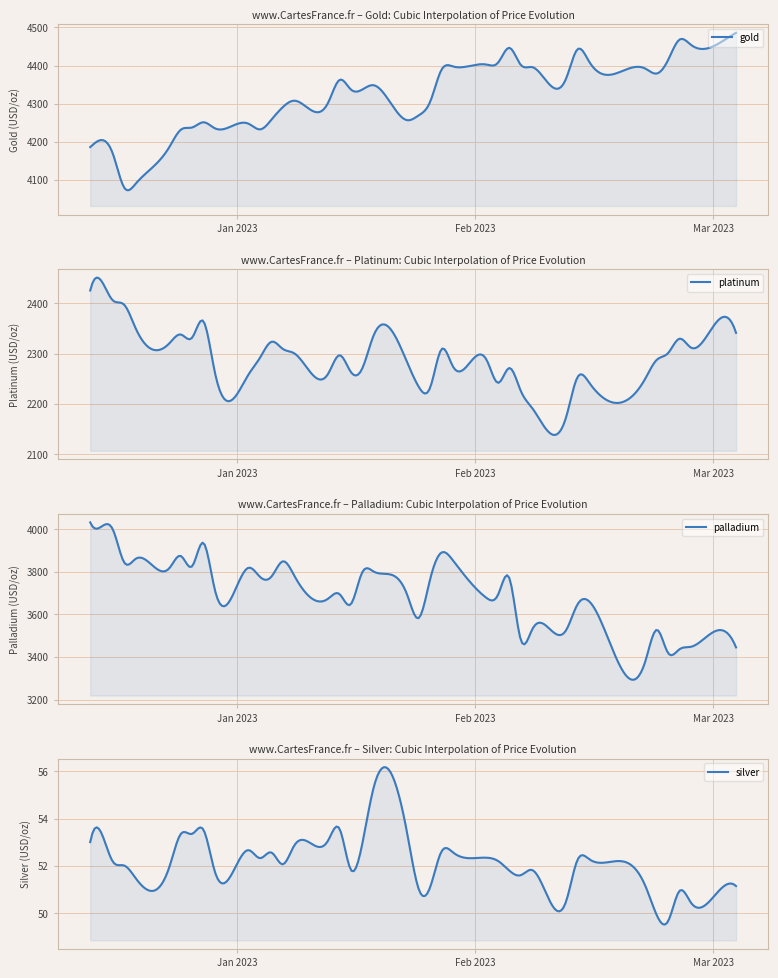

Is the value of platinum at 18 greater than the value of gold at 1?

No